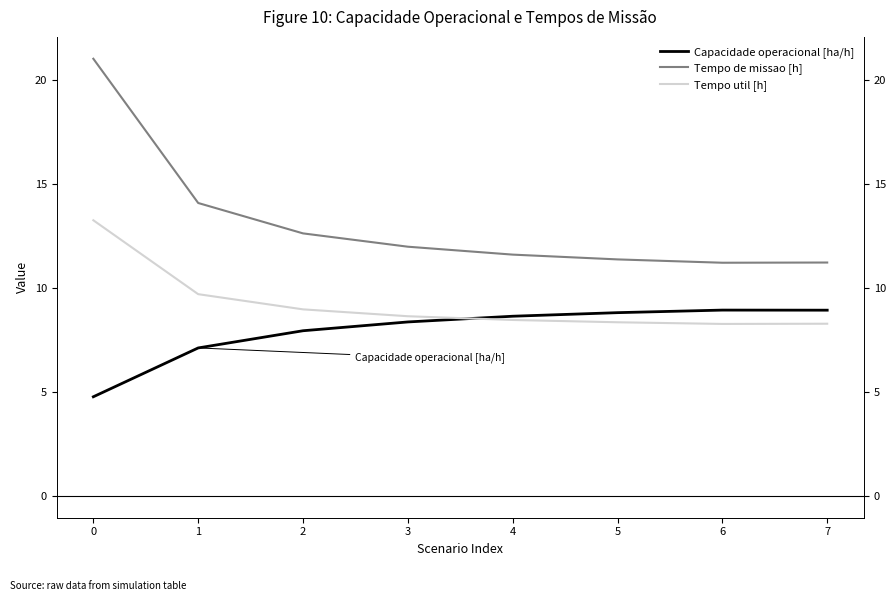

What is the sum of the Capacidade operacional [ha/h] values at 3 and 5?

17.2